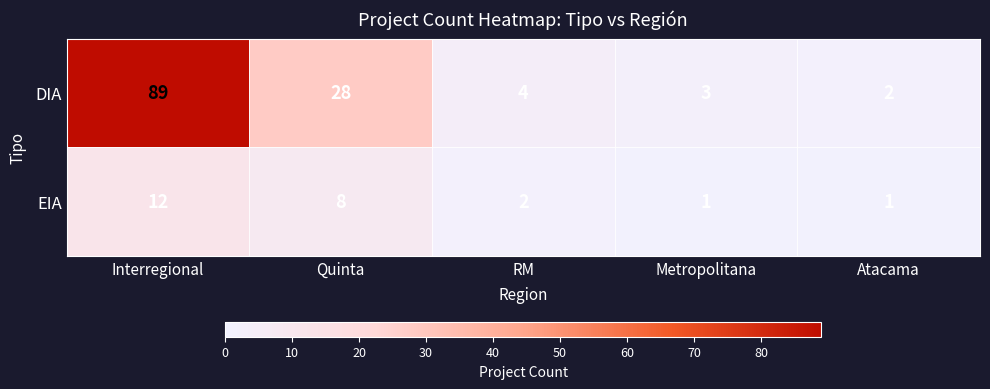

Is it true that EIA equals 2 at Atacama?

False